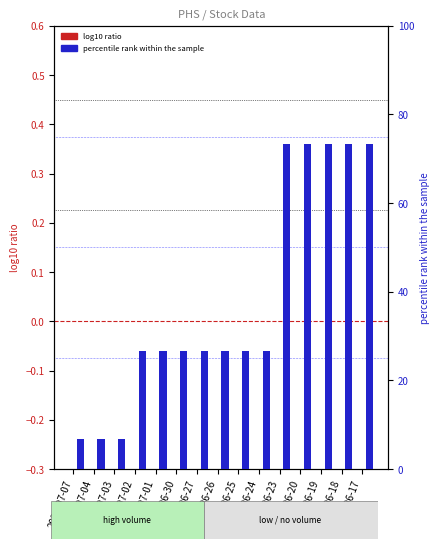

Rank the series by their average value, from highest to lowest.

percentile rank within the sample, log10 ratio